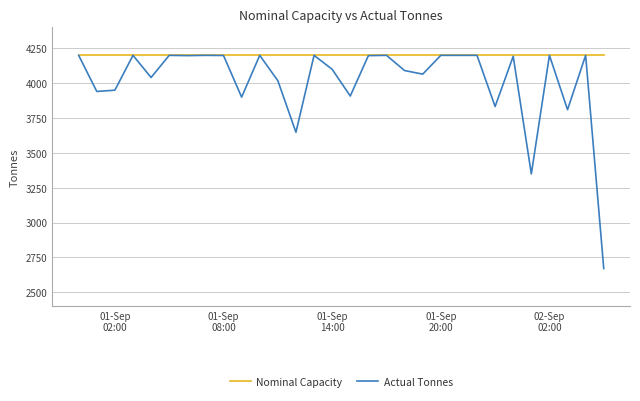

What is the difference between the second highest and second lowest values in the Actual Tonnes series?

851